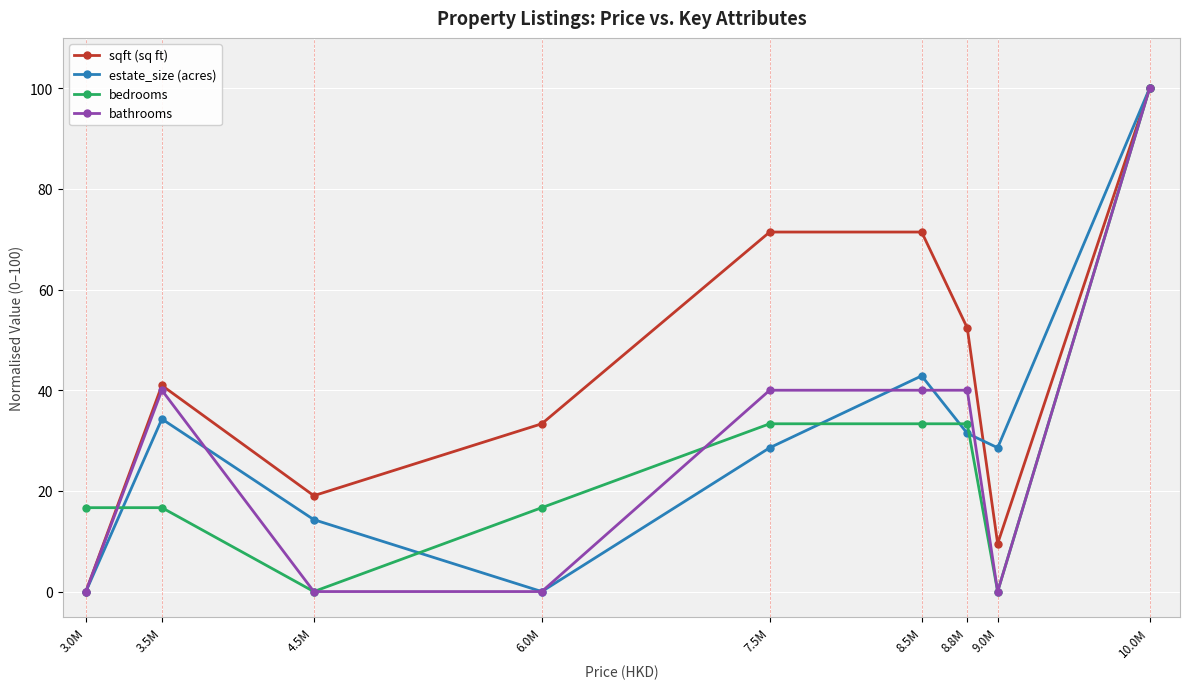

Between 4.5M and 8.5M, which series saw the biggest shift?

sqft (sq ft)